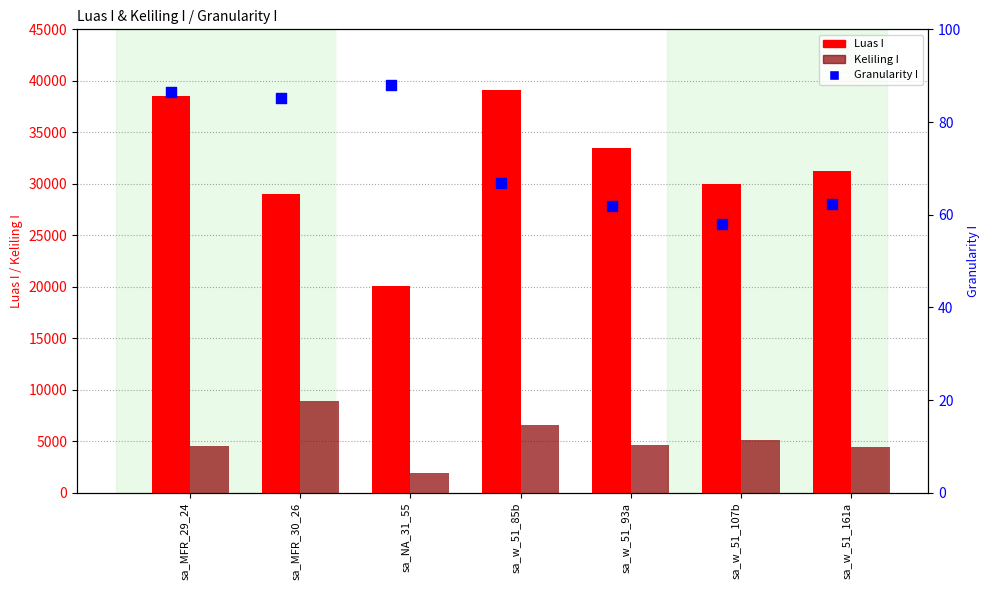

Is the value of Luas I at sa_MFR_29_24 greater than the value of Keliling I at sa_w_51_107b?

Yes